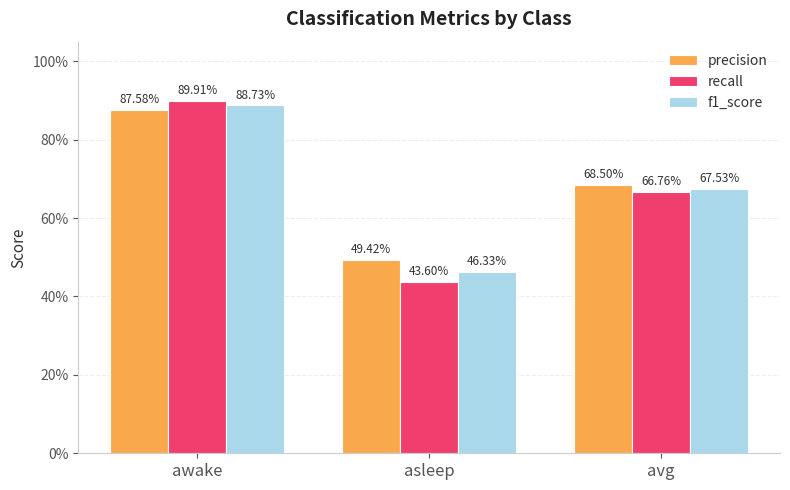

What are all the series names shown in the legend?

precision, recall, f1_score